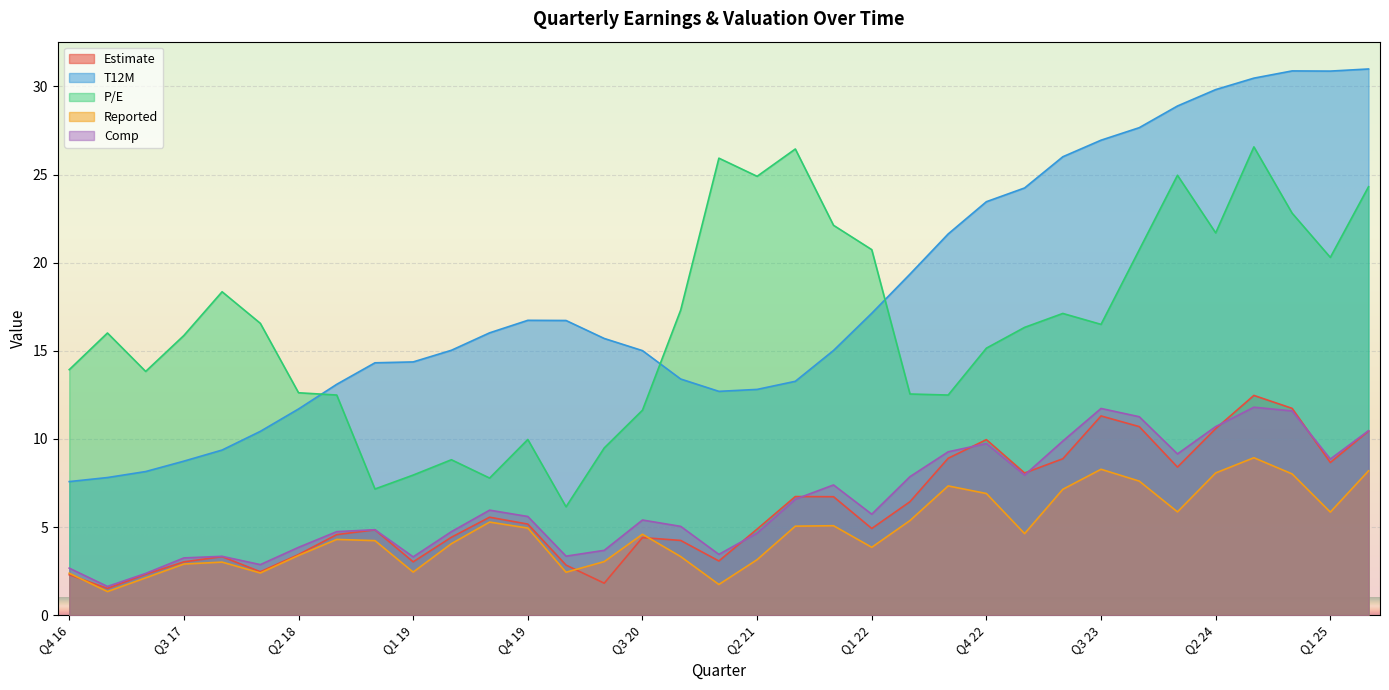

What is the difference between the second highest and minimum values in the Comp series?

10.1